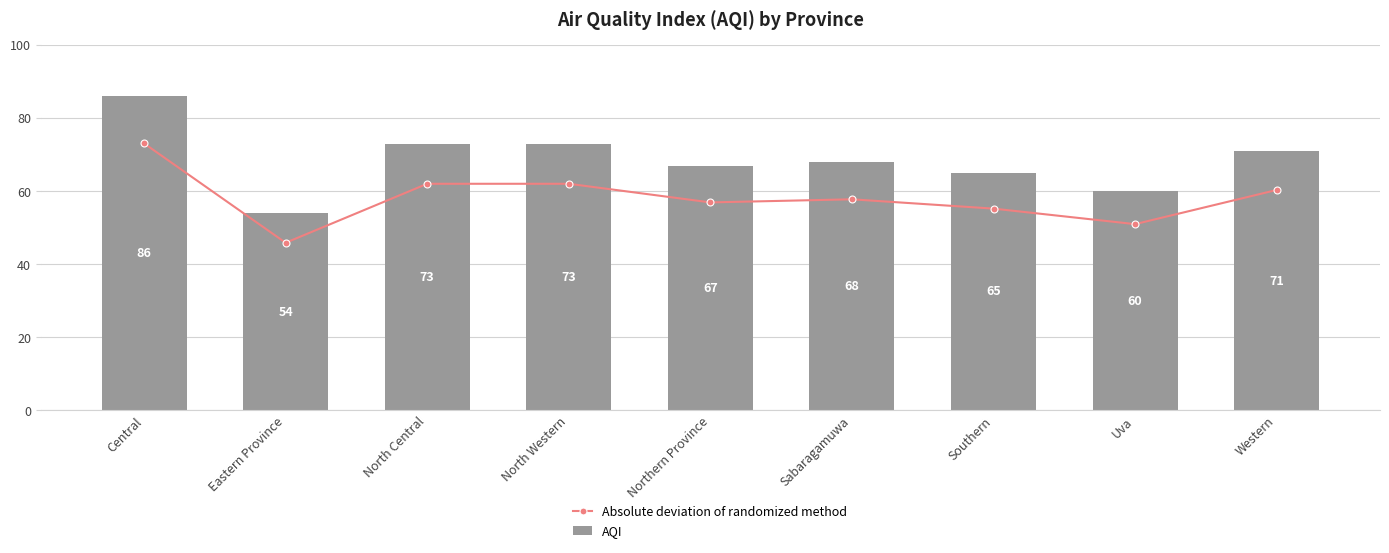

What is the lowest value of the AQI series?

54.0